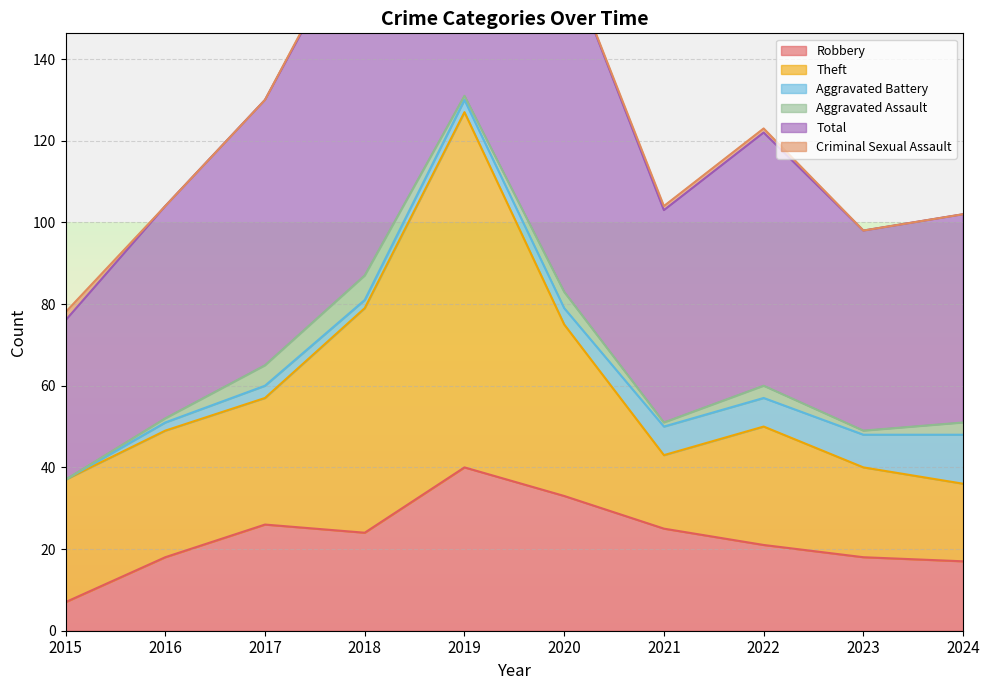

Which category has the highest value in the Criminal Sexual Assault series?

2015